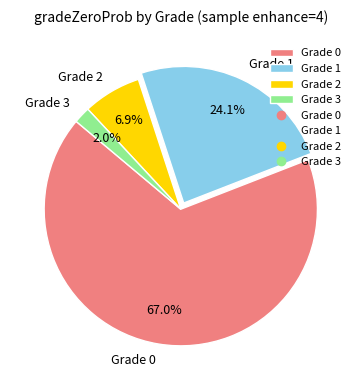

What portion of the pie excludes Grade 2?

93.1%